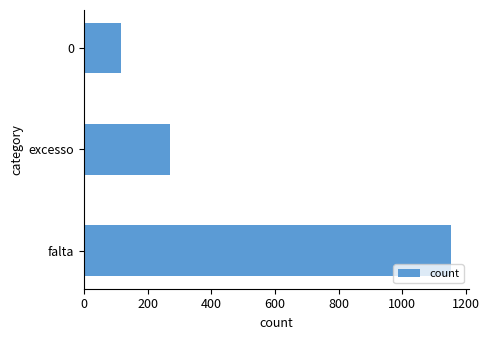

Count the values in the range 115 to 1152.

3